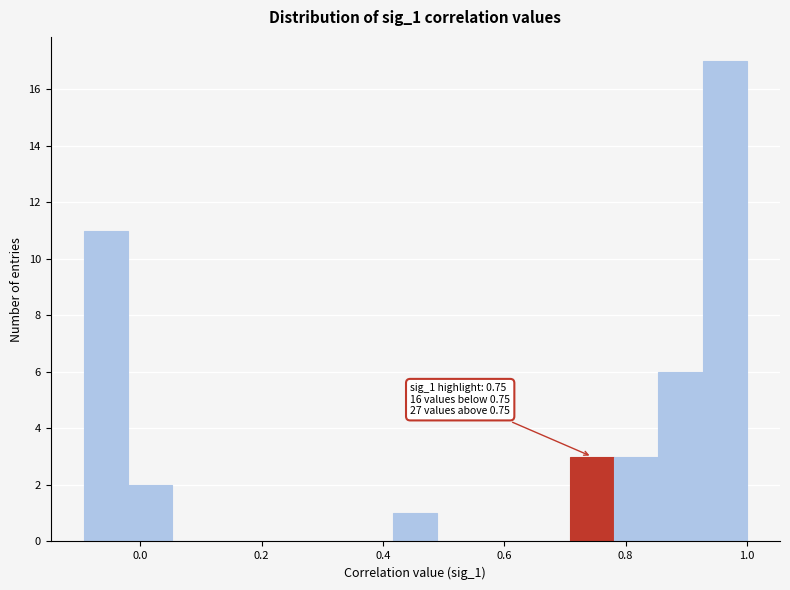

Read against the x-axis, roughly where is the centre of the tallest bar?

0.96